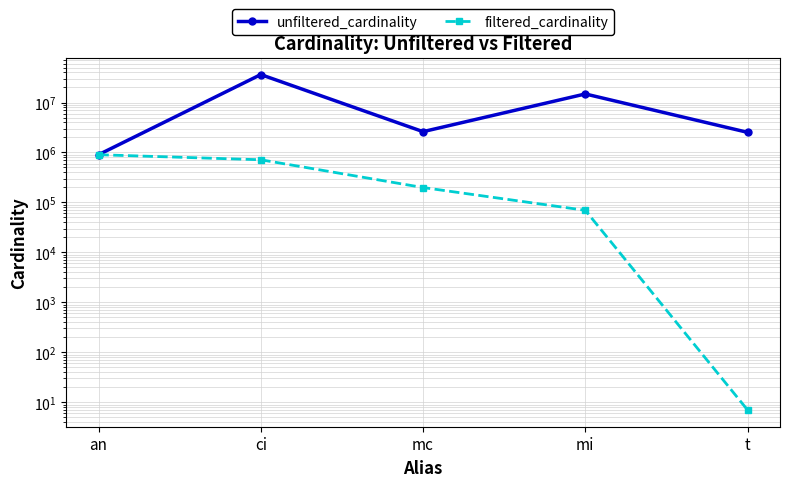

The value of unfiltered_cardinality at mi is 26268050. True or false?

False